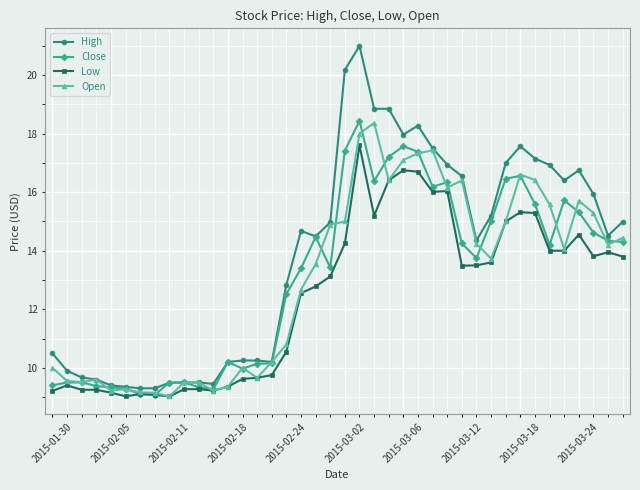

Which series has the largest total across all categories?

High